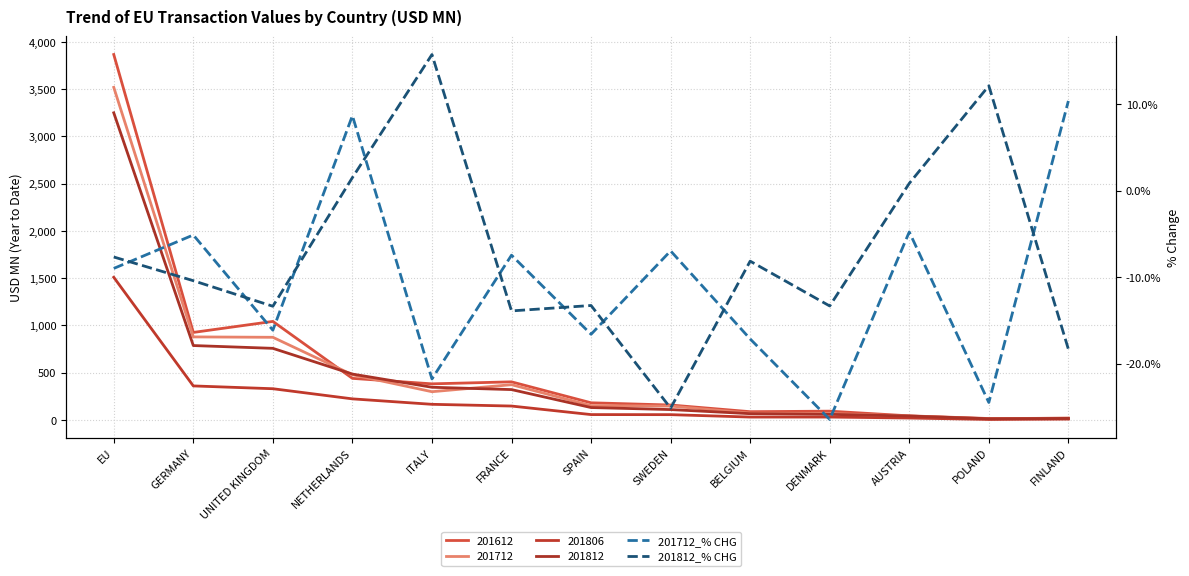

What is the difference between the 201812_% CHG values at FRANCE and NETHERLANDS?

15.4